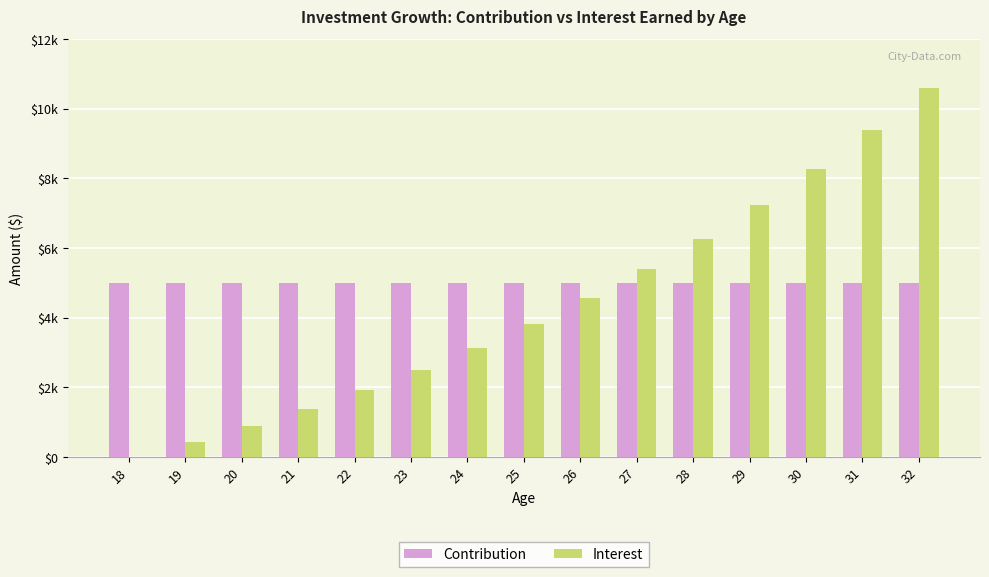

What are all the series names shown in the legend?

Contribution, Interest